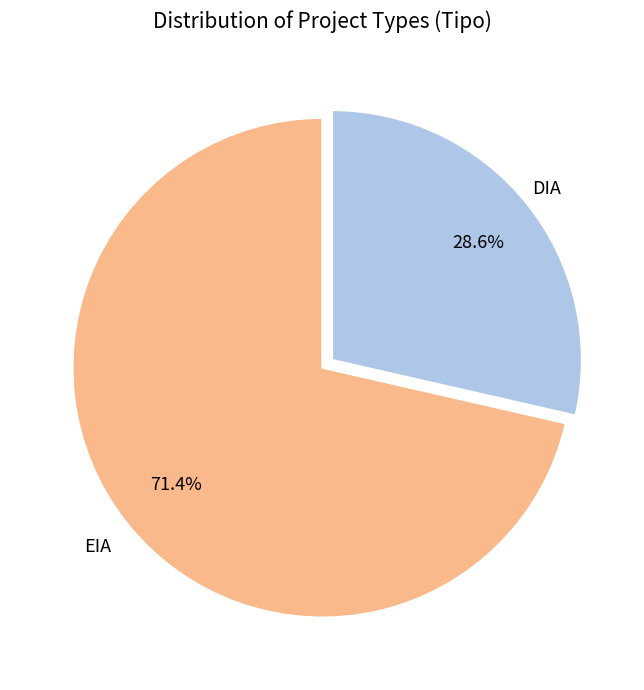

To the nearest percent, what portion does EIA represent?

71%